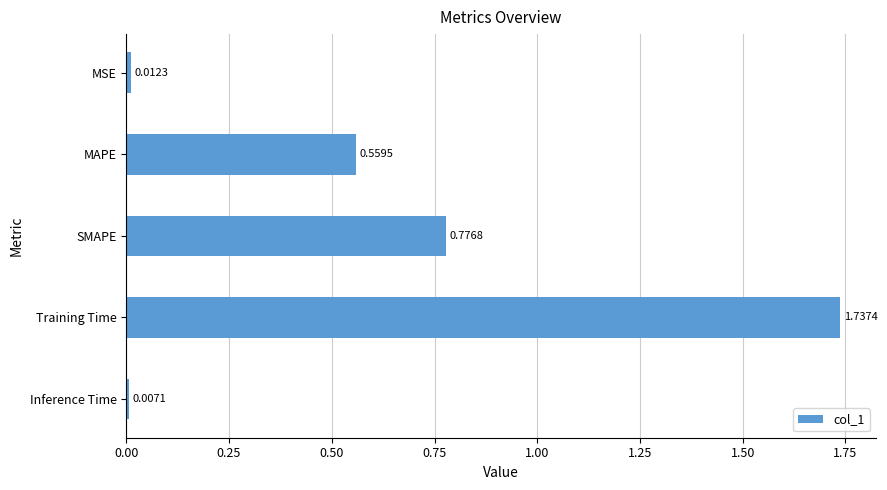

What is the label of the 4th bar from the bottom?

MAPE